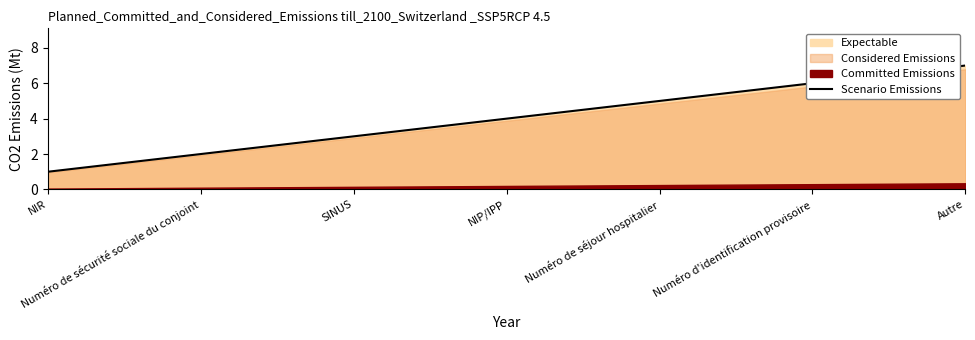

Count the number of values greater than 4.

3